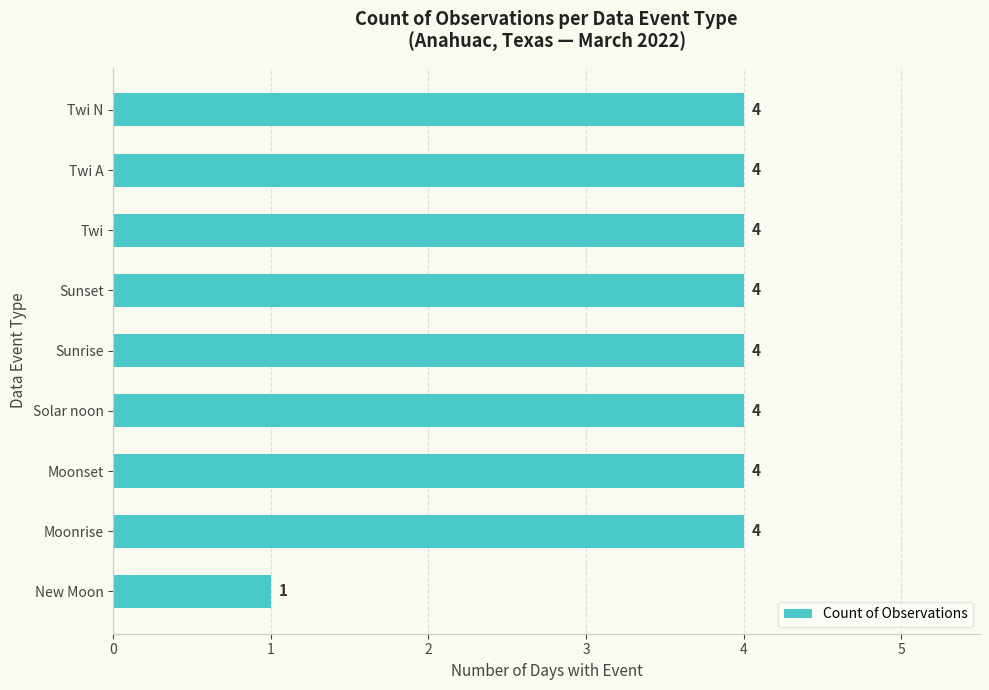

What is the maximum value shown in the chart?

4